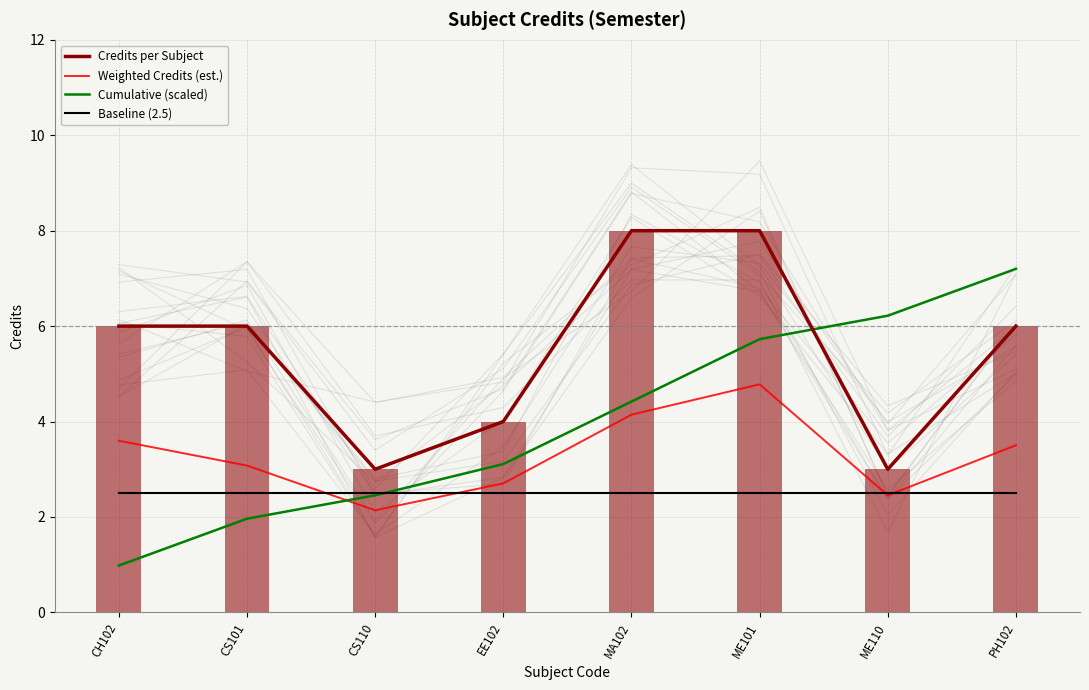

Is it true that Cumulative (scaled) equals 1.6 at CH102?

False